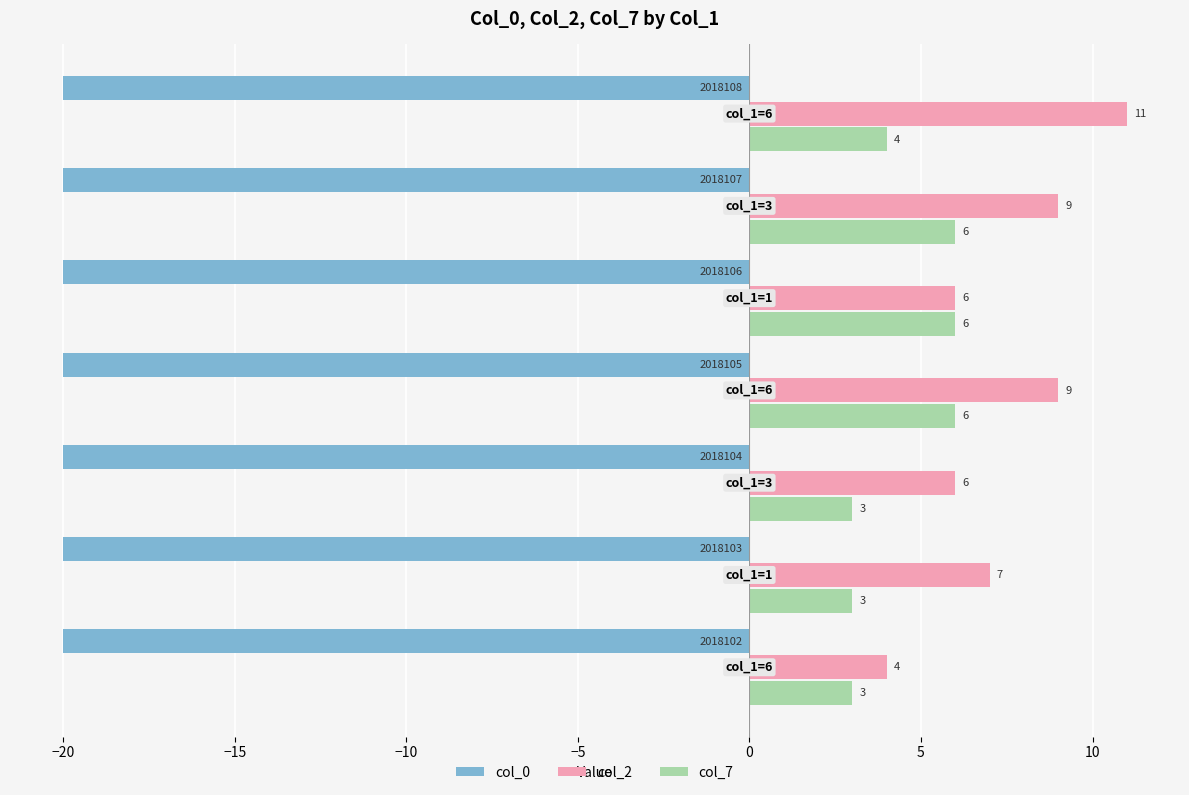

Which series has the largest total across all categories?

col_2